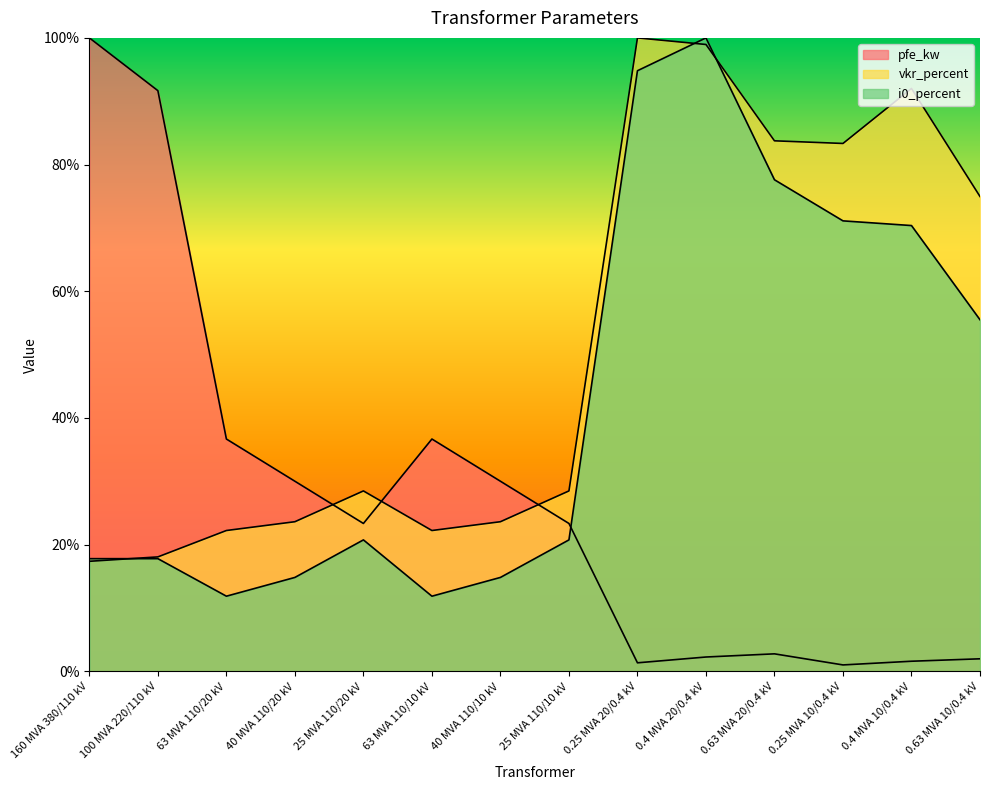

At which category is the sum across all series the highest?

0.4 MVA 20/0.4 kV